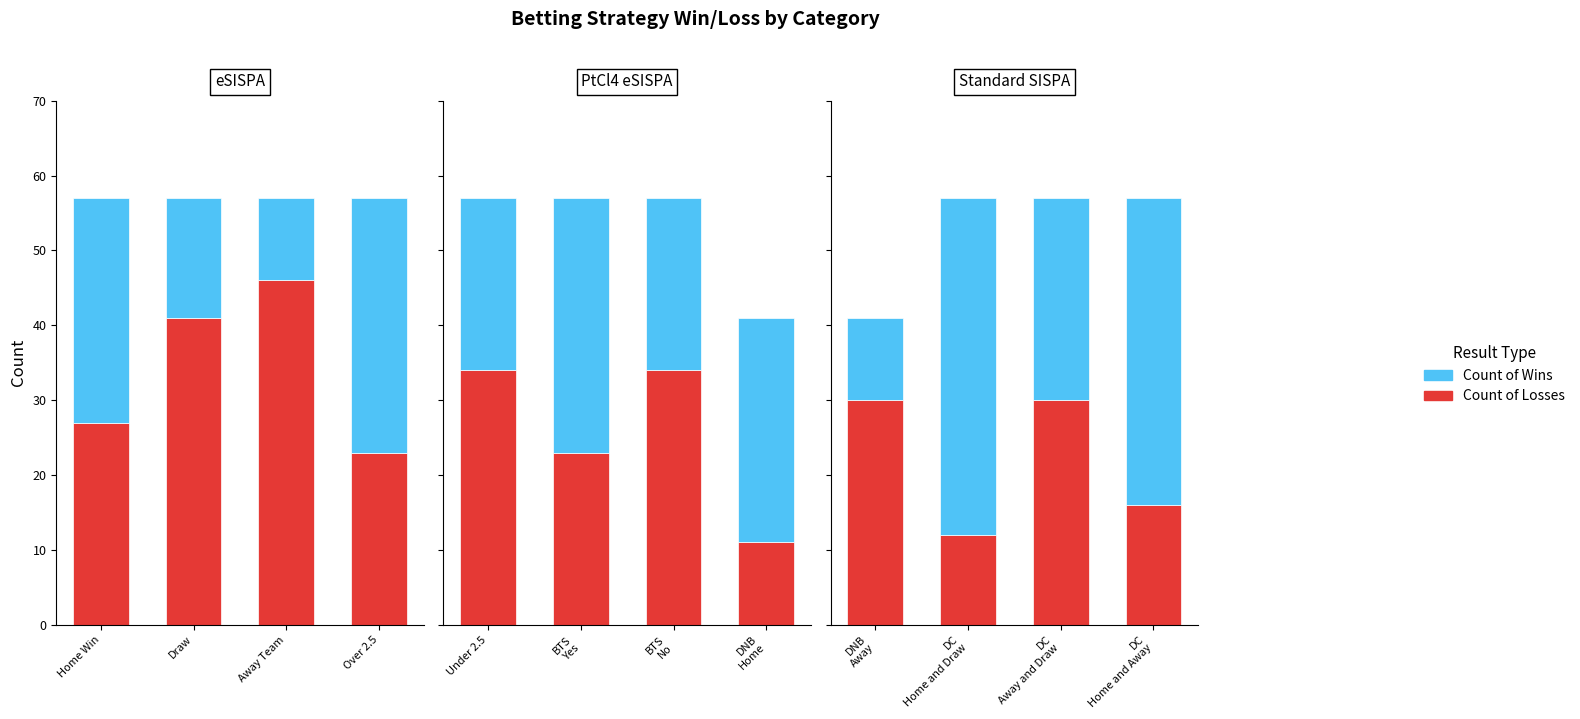

Is the value of Count of Losses at DC Away and Draw greater than the value of Count of Wins at DNB Away?

Yes